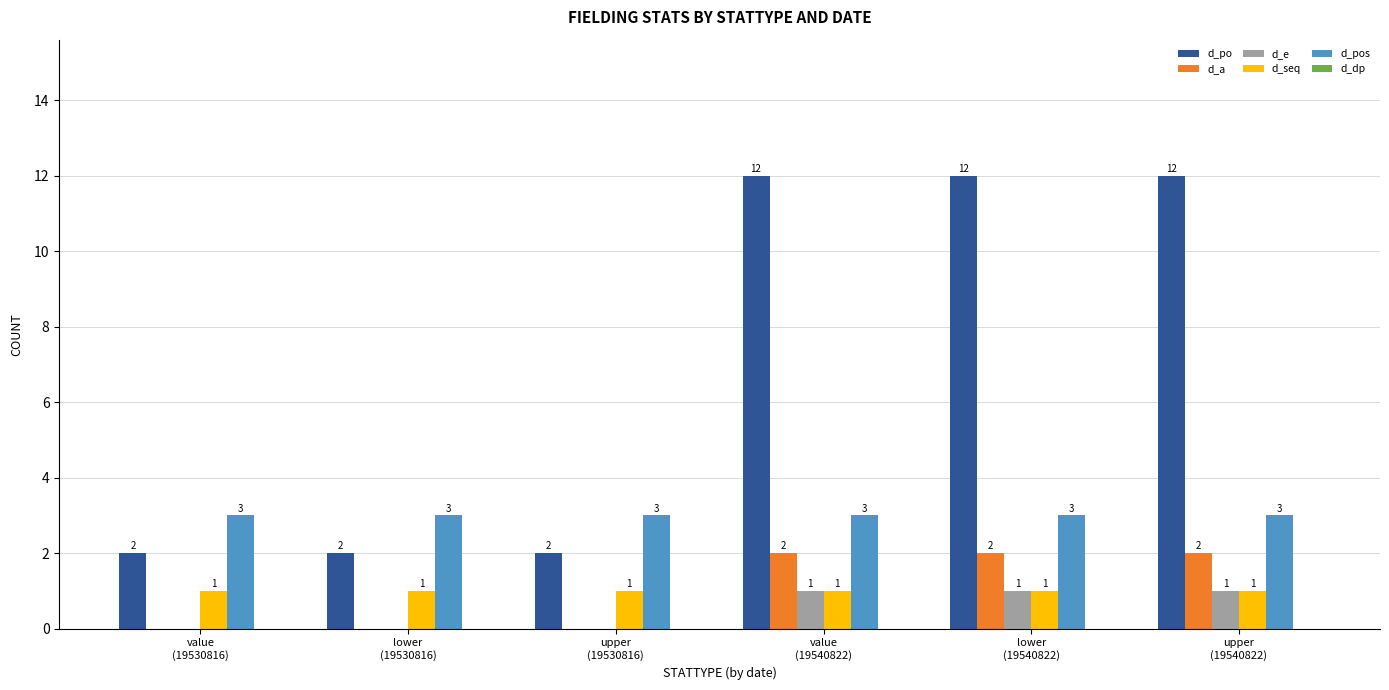

How many values in d_a are above zero?

3